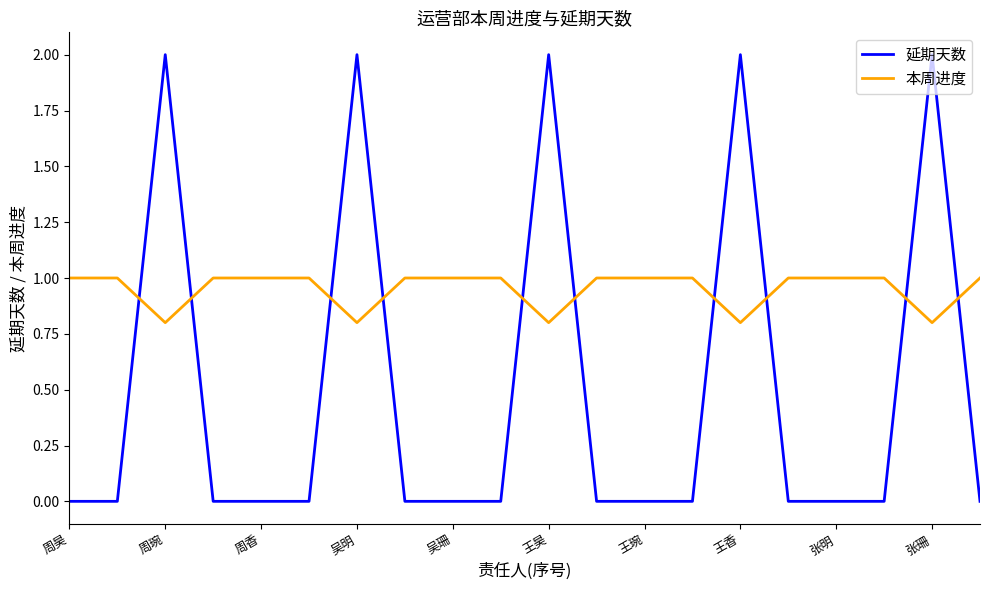

How many times do 延期天数 and 本周进度 cross each other?

10